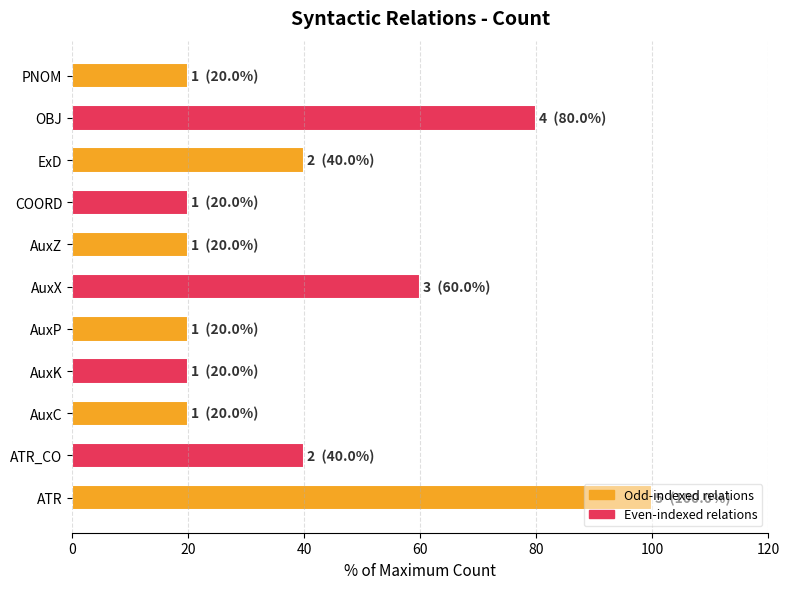

True or false: the data shows 20 at COORD.

True